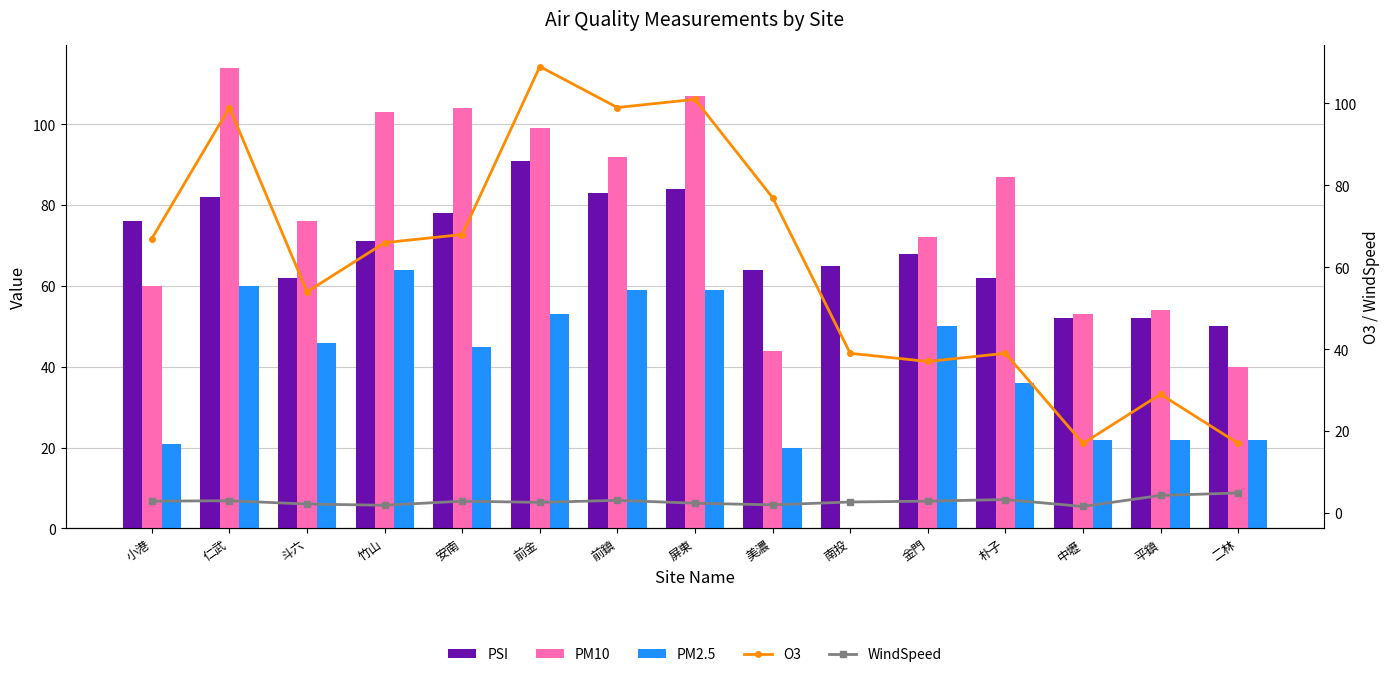

How many values in PM10 are above zero?

14